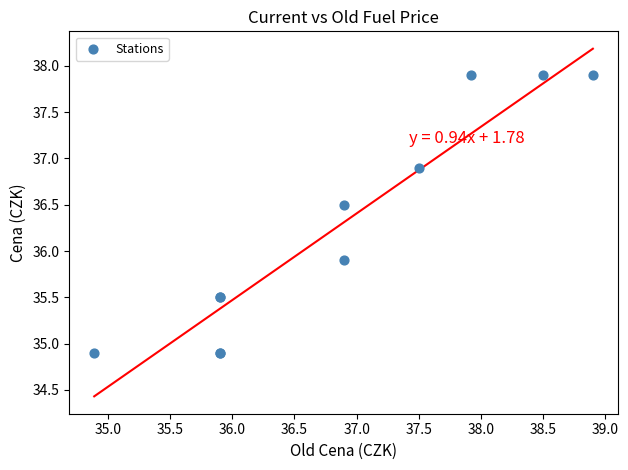

What Y value in the scatter plot is closest to 36?

35.9